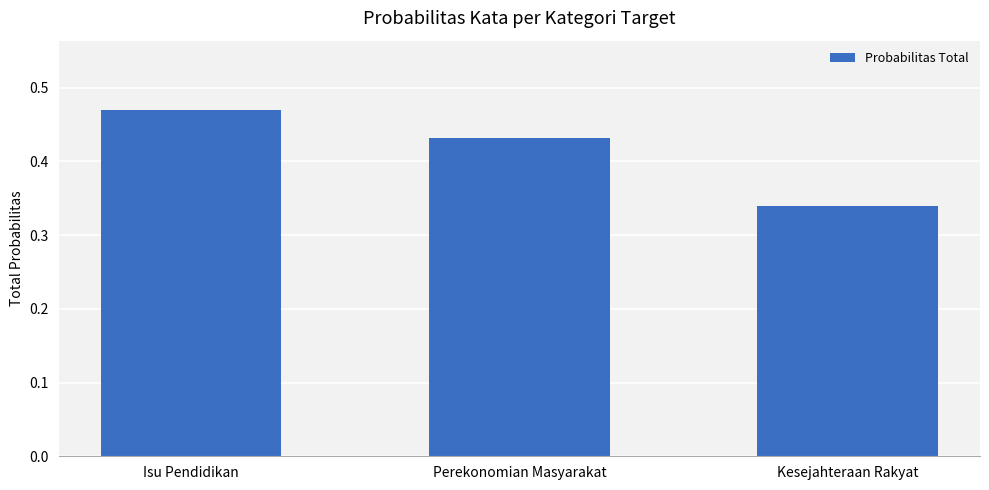

Which has a higher value, Kesejahteraan Rakyat or Perekonomian Masyarakat?

Perekonomian Masyarakat